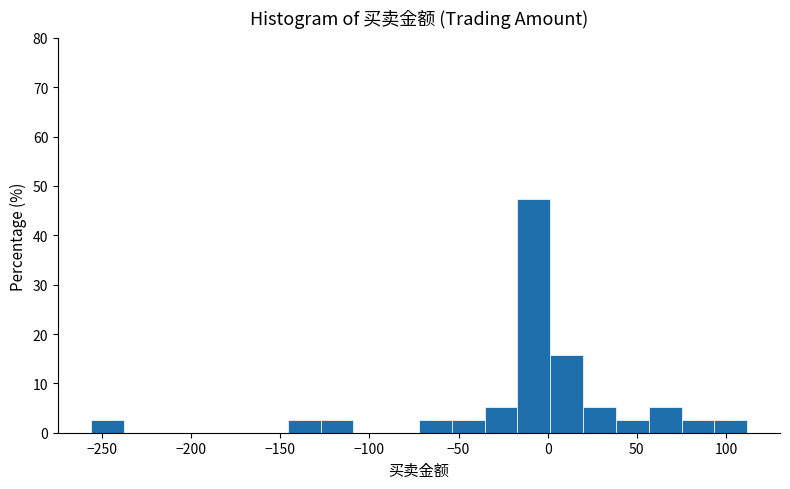

Around what value on the x-axis is the tallest bar? Give the approximate position of its centre, as read against the axis.

-10